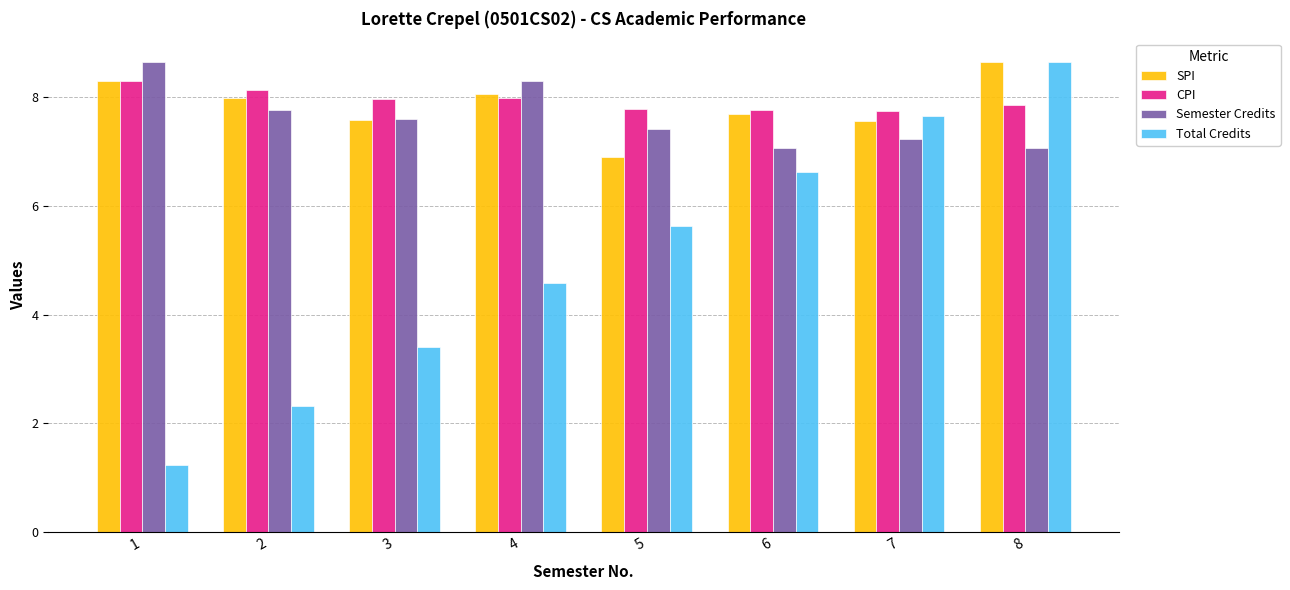

What is the difference between the highest and lowest values at 3?

4.6